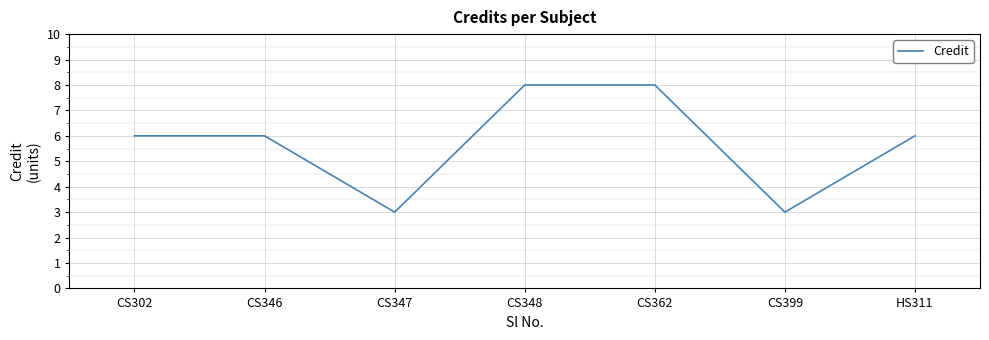

Reading left to right, transcribe all the data shown in this chart.

CS302=6	CS346=6	CS347=3	CS348=8	CS362=8	CS399=3	HS311=6